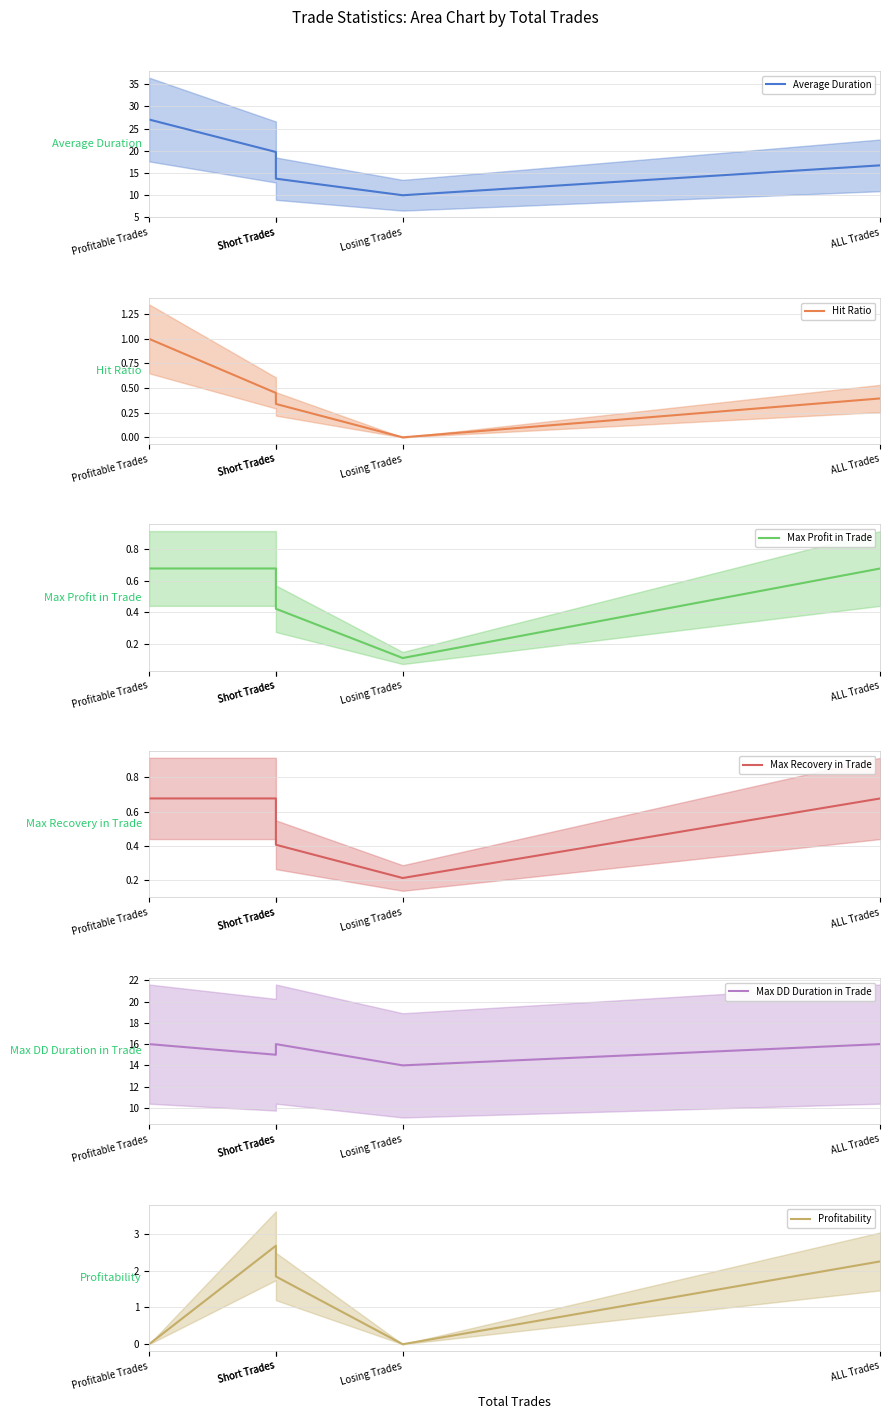

What is the label of the 5th point from the left?

ALL Trades